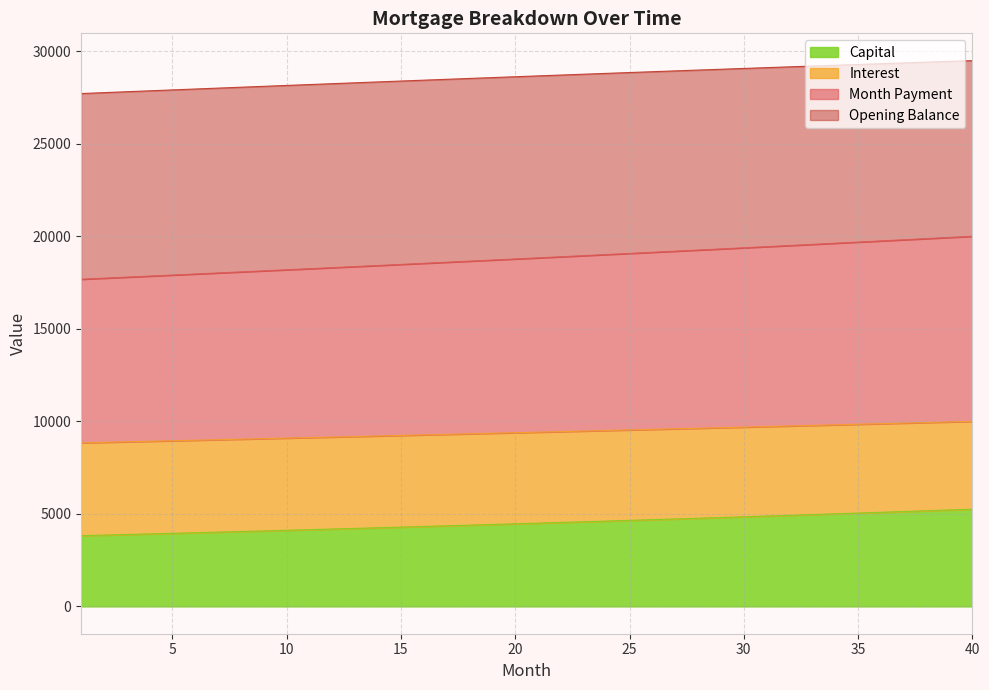

What is the difference between the opening_balance values at 11 and 10?

33.7